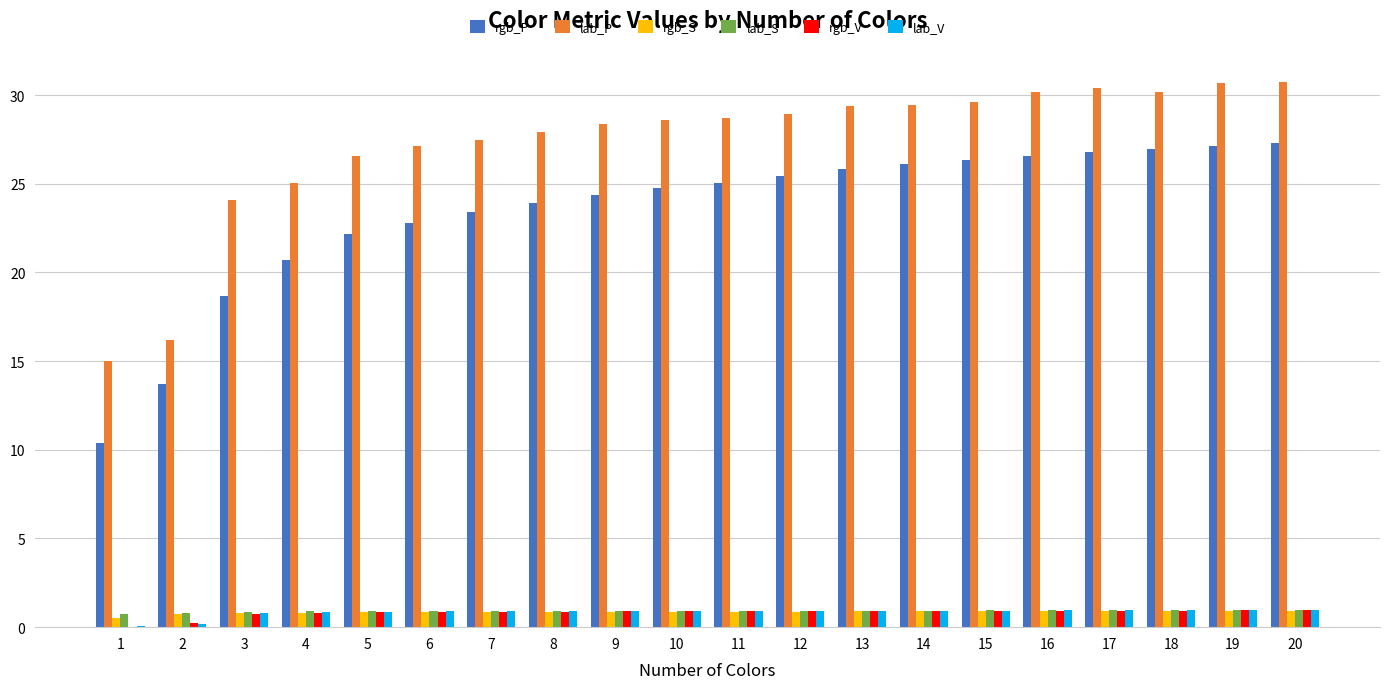

What is the sum of all lab_V values?

16.8